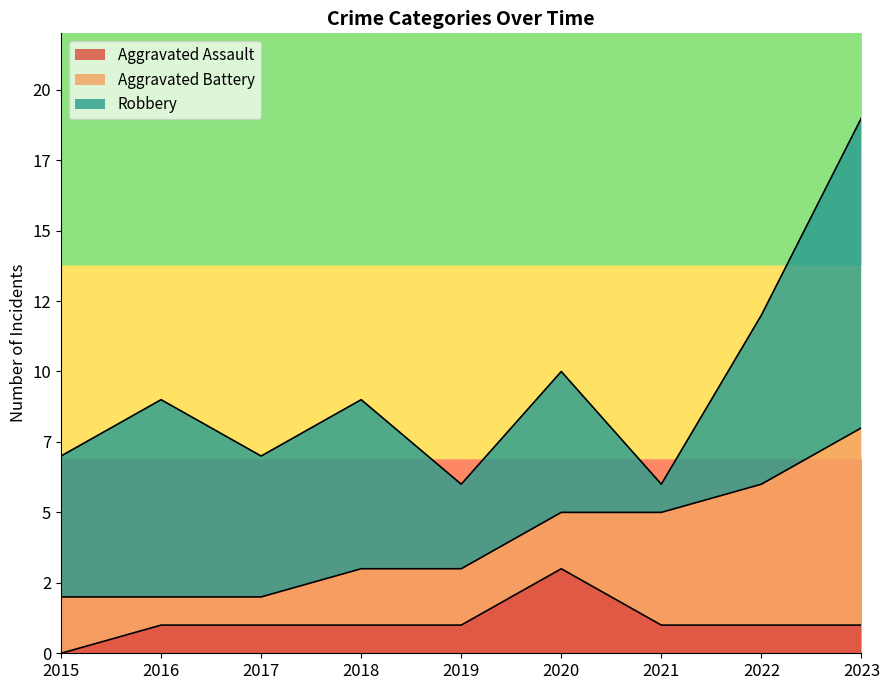

Count the Robbery values in the range 5 to 6.

5